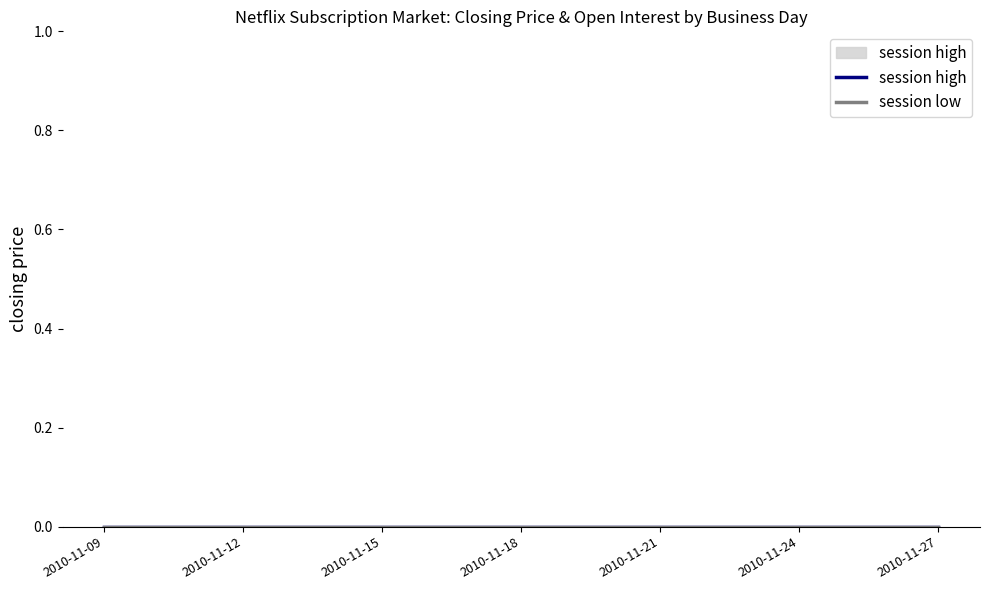

At how many categories does at least one series exceed 0?

5